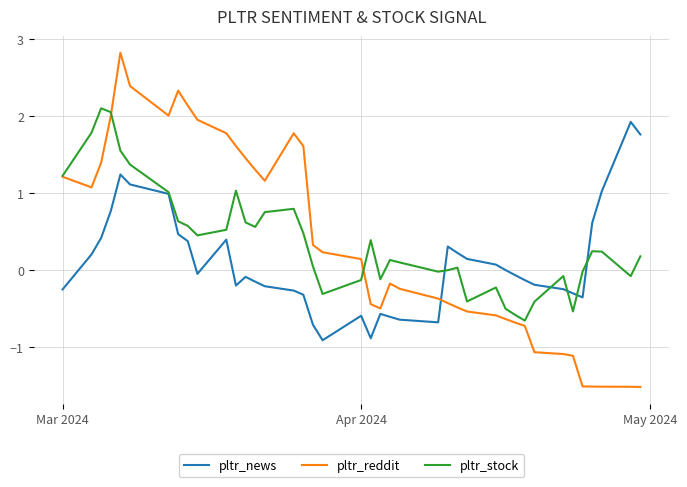

What is the maximum value shown in the chart?

2.8